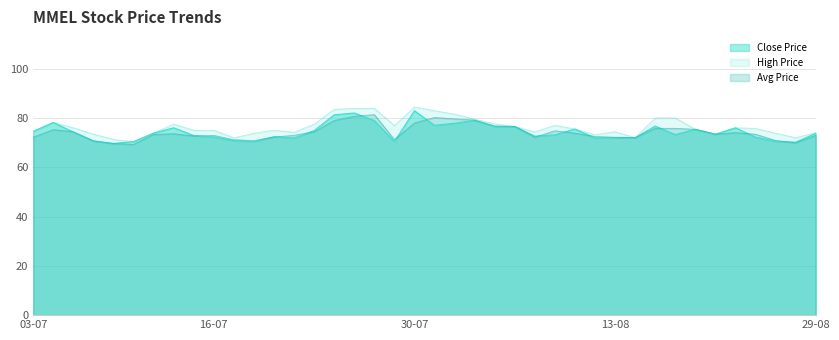

The value of Close Price at 29-07 is 70.4. True or false?

True